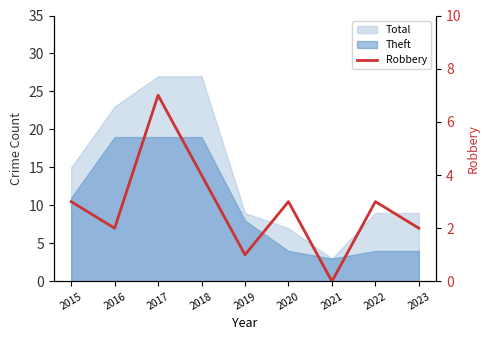

At which label does the data first exceed 3?

2017